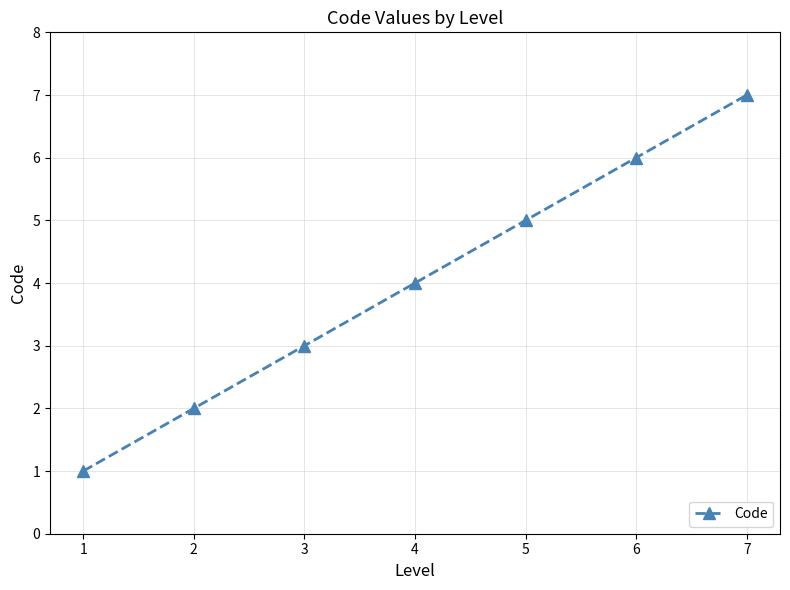

The value at 5 is 3. True or false?

False